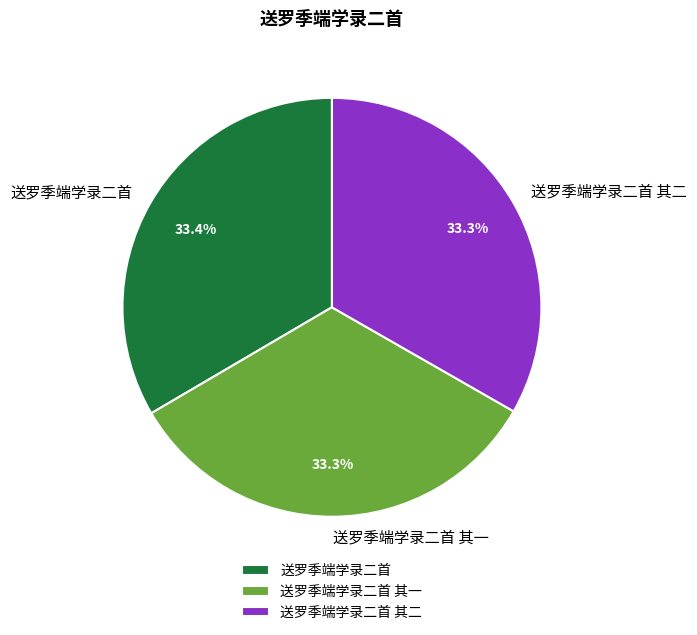

The 送罗季端学录二首 其二 slice represents 33% of the pie. True or false?

True